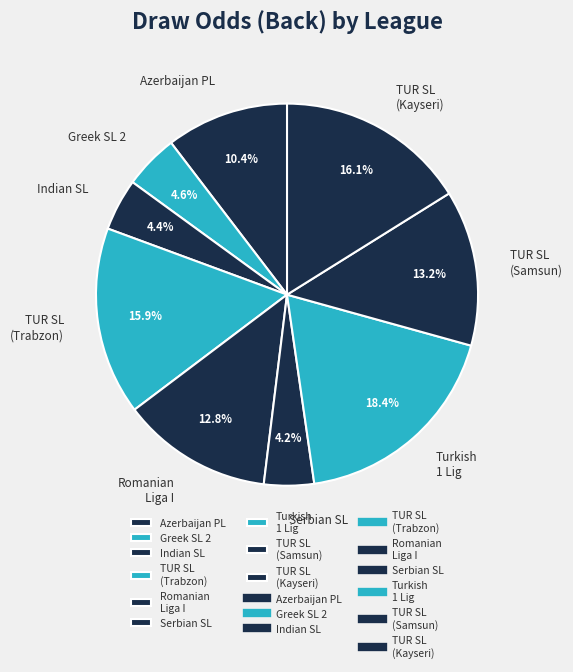

Is the sum of Serbian SL and Indian SL greater than half?

No